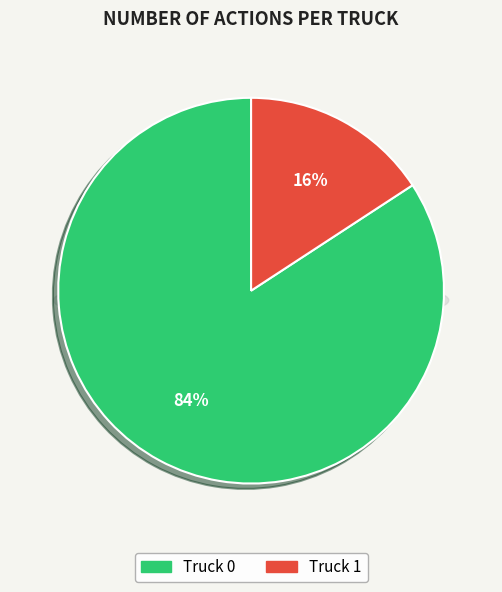

Combined, do Truck 1 and Truck 0 account for over 50%?

Yes